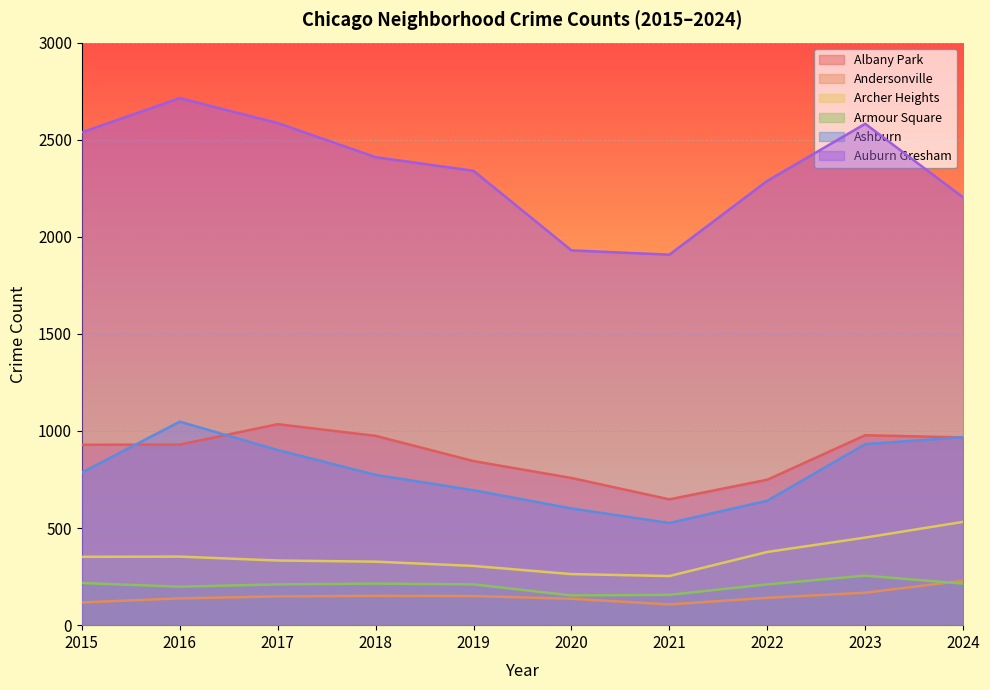

How many lines are shown in the chart?

6